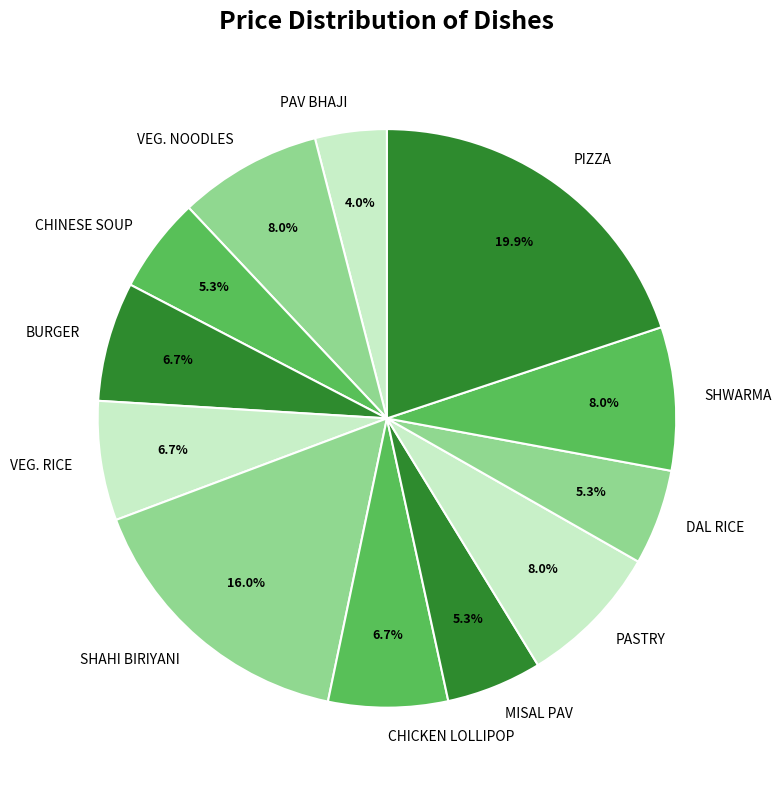

Do PASTRY and BURGER together represent more than half of the pie?

No